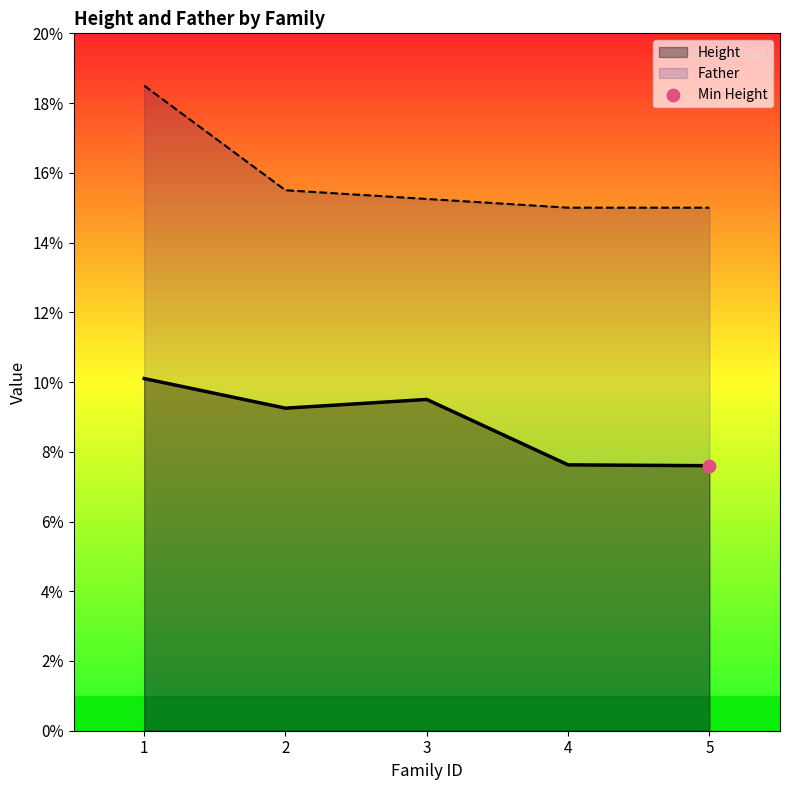

Which series contains the highest Y value?

Father